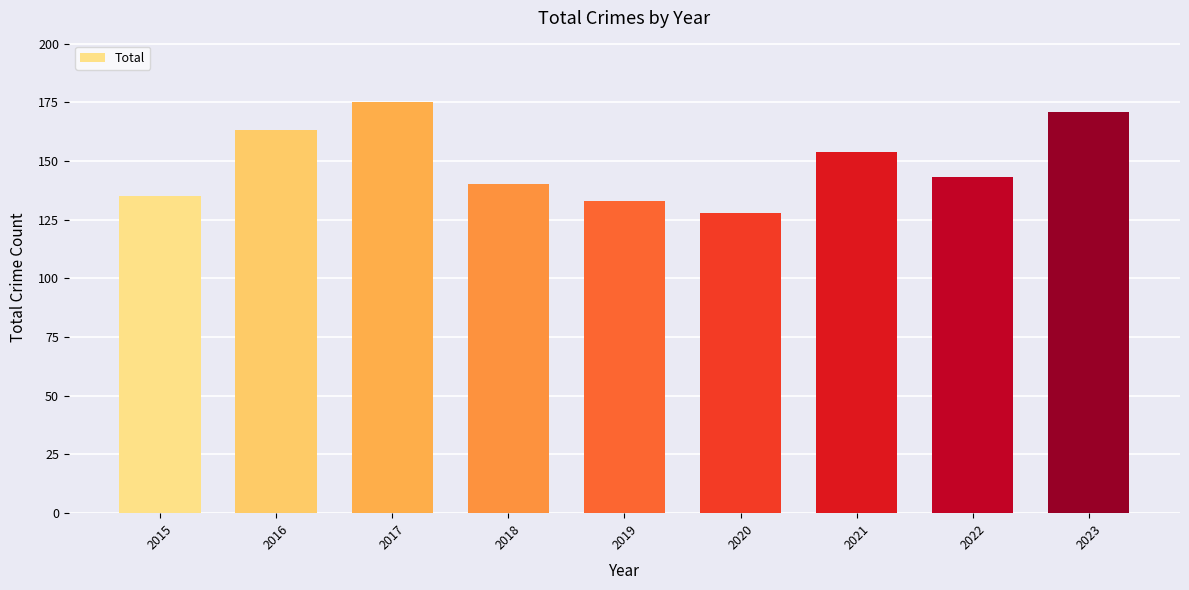

What is the ratio of the value at 2023 to the value at 2019?

1.3